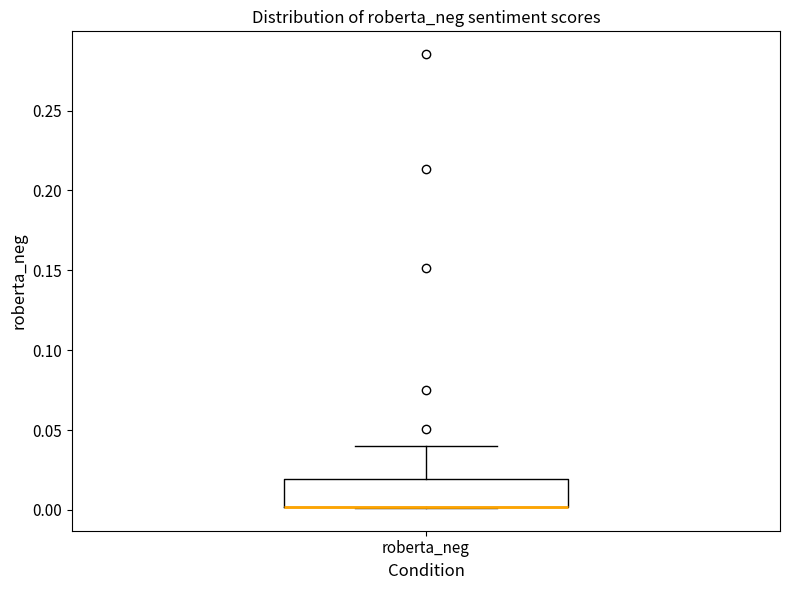

Read this box plot against the y-axis: the position of the median line, the range covered by the box, and the ends of both whiskers. The values are not printed on the chart, so give them approximately, as read against the axis.

median 0.00 (drawn on the box's lower edge), box 0.00 to 0.02, whiskers 0.00 to 0.04